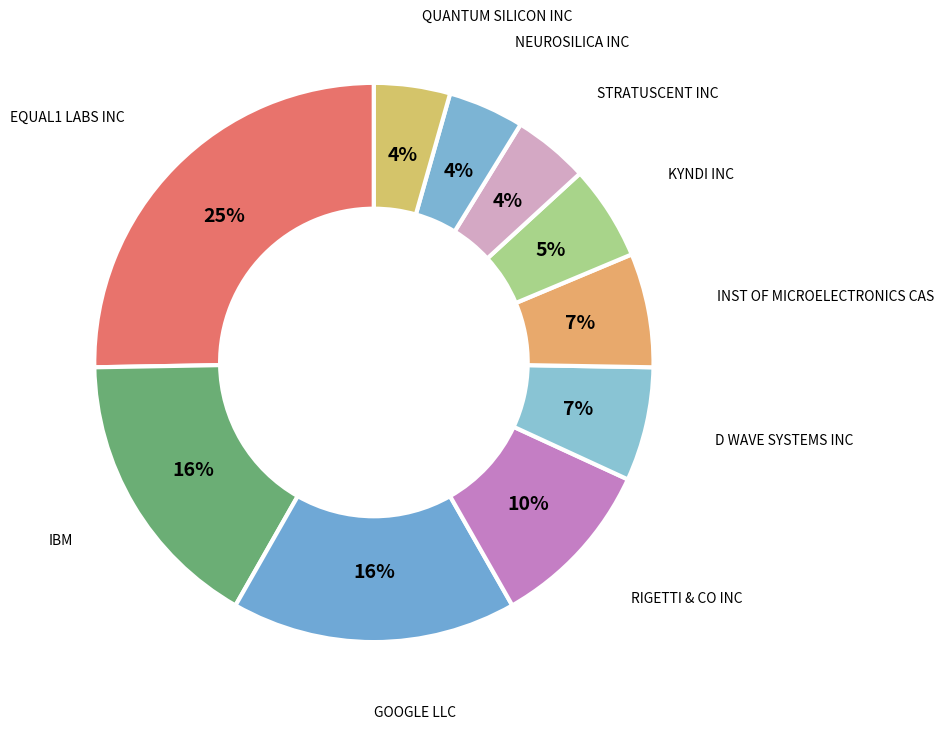

Count the number of slices in the pie.

10